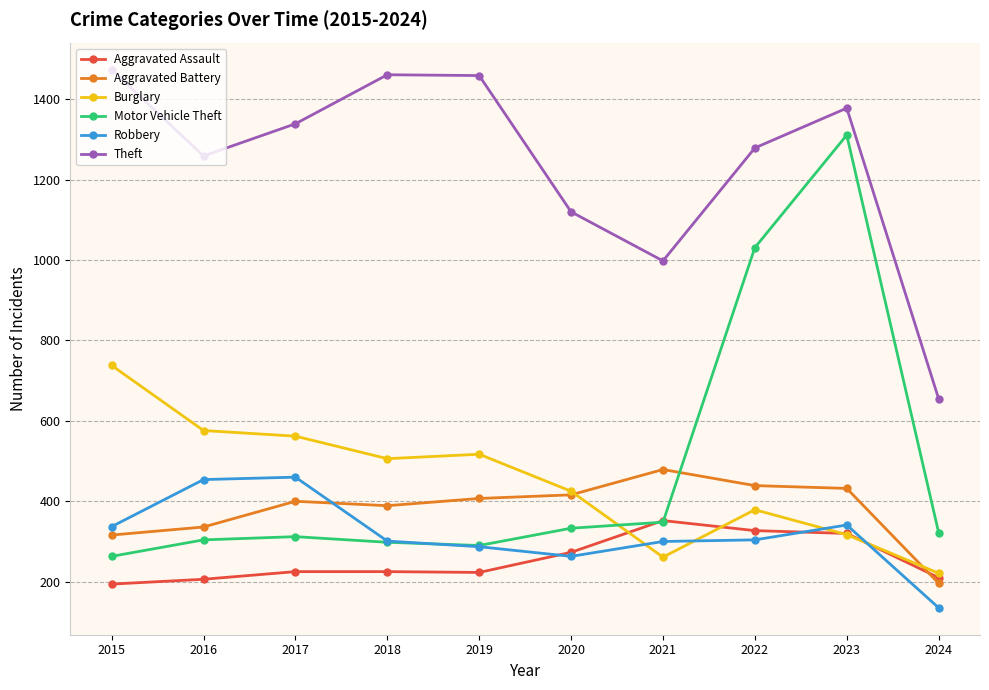

What value does the Aggravated Assault series have at 2015?

194